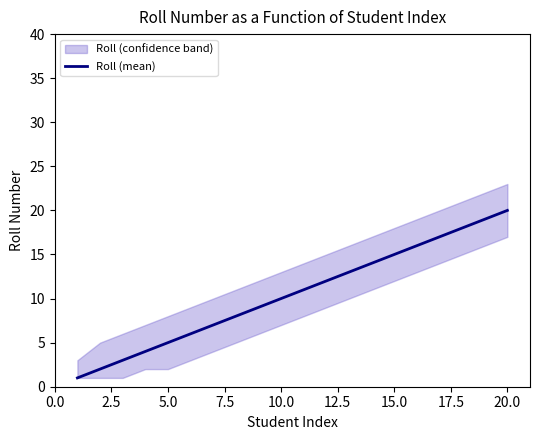

True or false: Roll (mean) has a value of 30 at 20.0.

False